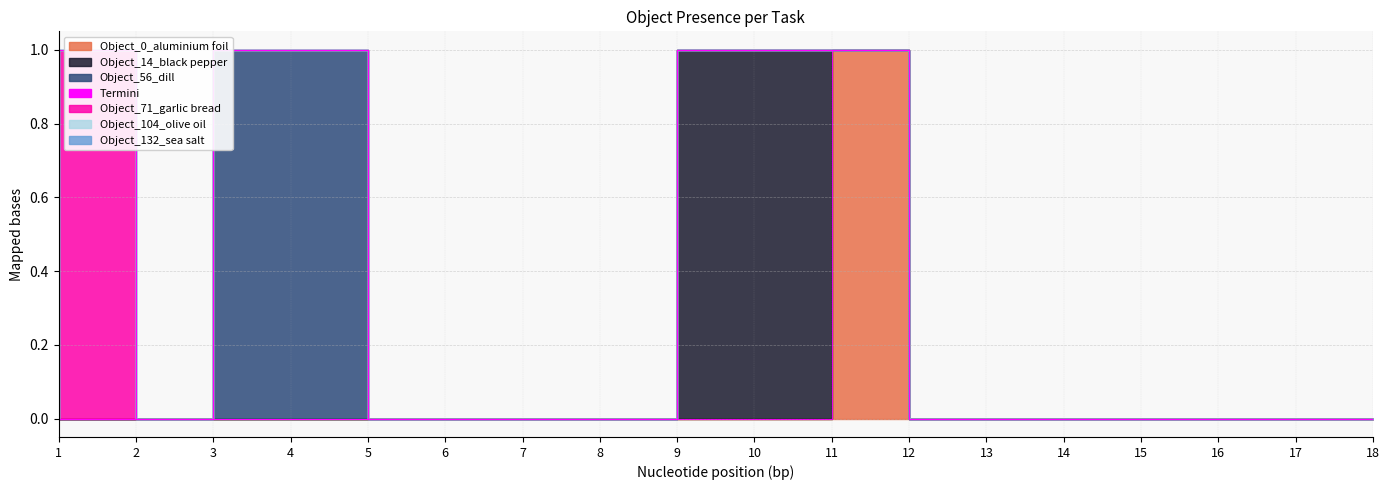

Does the chart have visible grid lines?

Yes